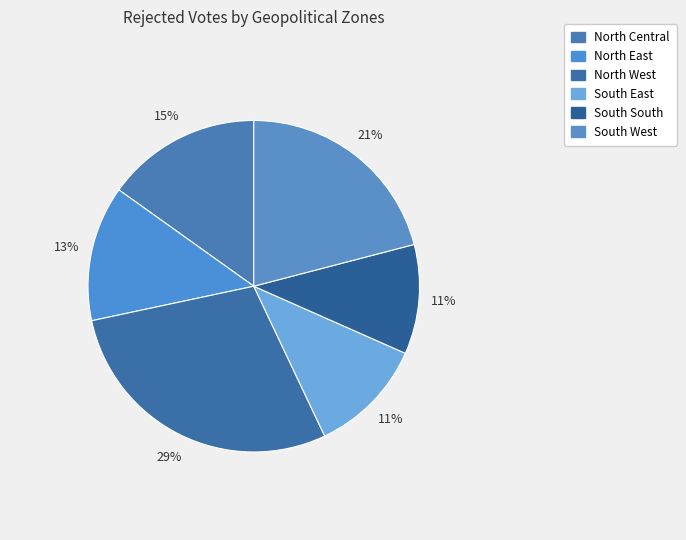

How many slices are in this pie chart?

6